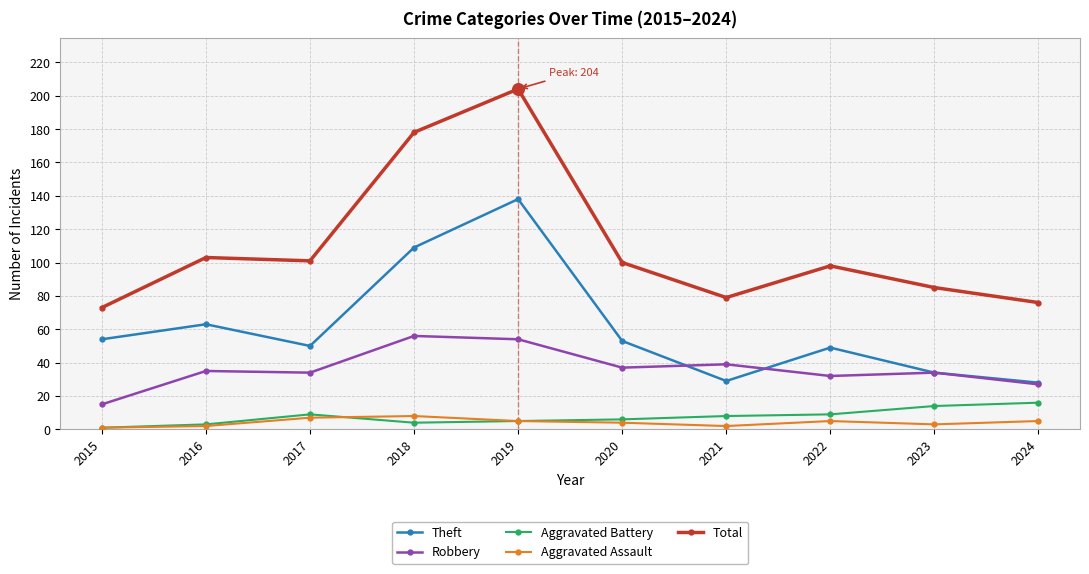

What is the total value across all series at 2020?

200